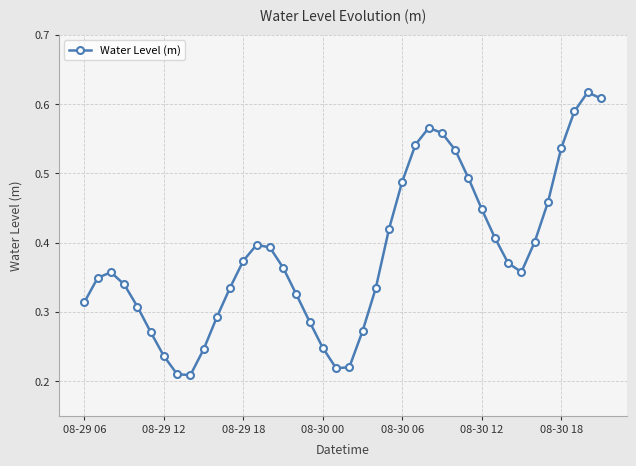

How many interior local valleys (lower than both neighbors) does the data have?

3